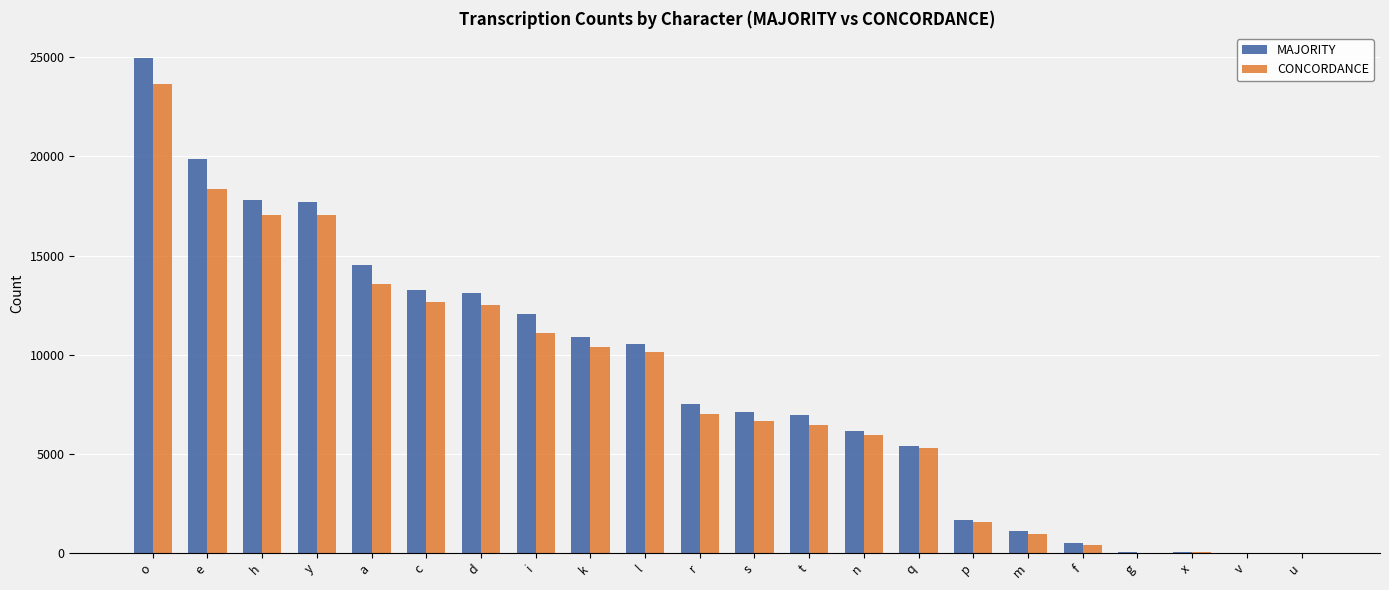

Which category has the highest value in the CONCORDANCE series?

o